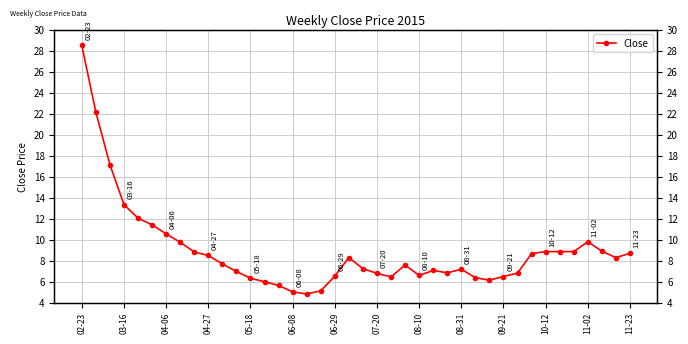

How many interior local peaks (higher than both neighbors) does the data have?

5